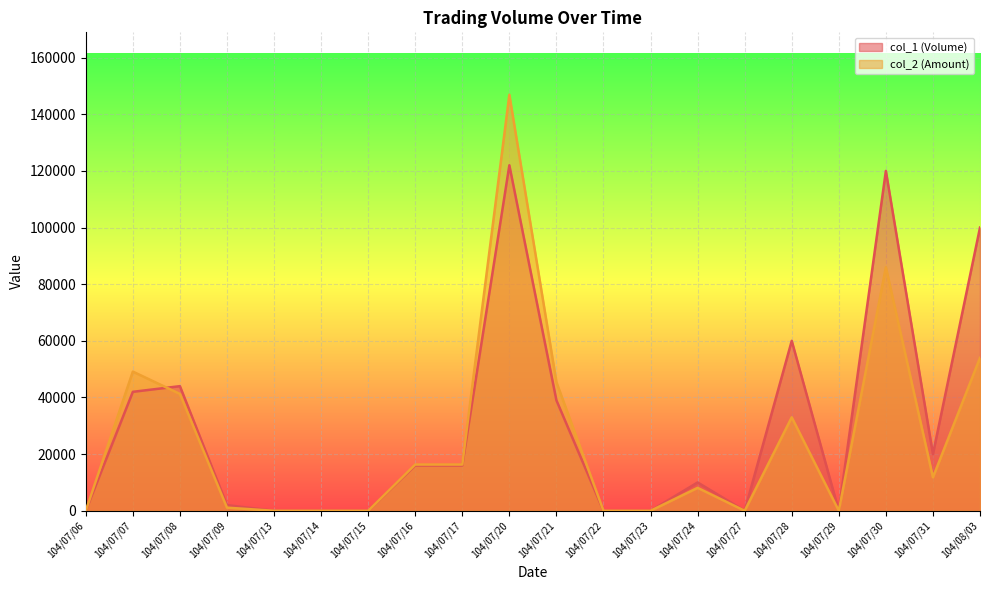

What is the approximate value of col_2 (Amount) at 104/07/07, to the nearest 50?

49150